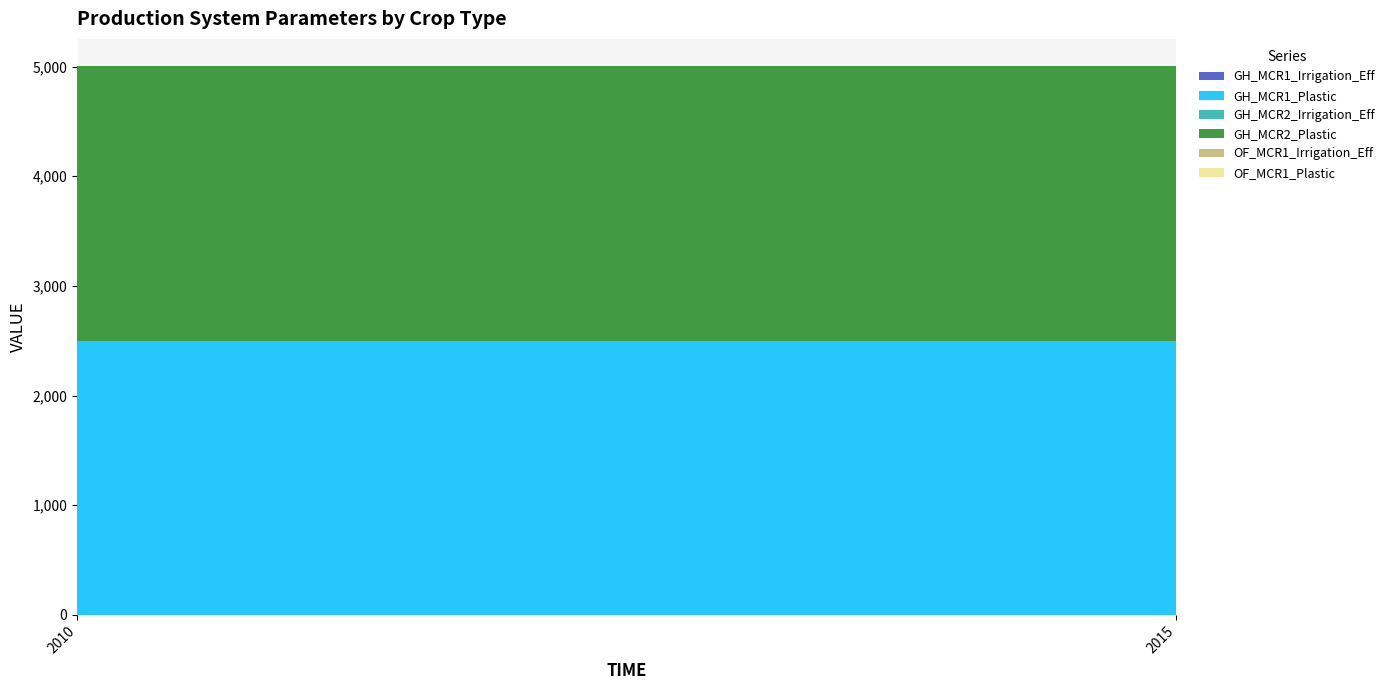

Reading right to left, list all the values displayed in this chart.

GH_MCR1_Irrigation_Eff: 2015=0.9	2010=0.9
GH_MCR1_Plastic: 2015=2500.0	2010=2500.0
GH_MCR2_Irrigation_Eff: 2015=0.9	2010=0.9
GH_MCR2_Plastic: 2015=2500.0	2010=2500.0
OF_MCR1_Irrigation_Eff: 2015=0.6	2010=0.6
OF_MCR1_Plastic: 2015=0.0	2010=0.0